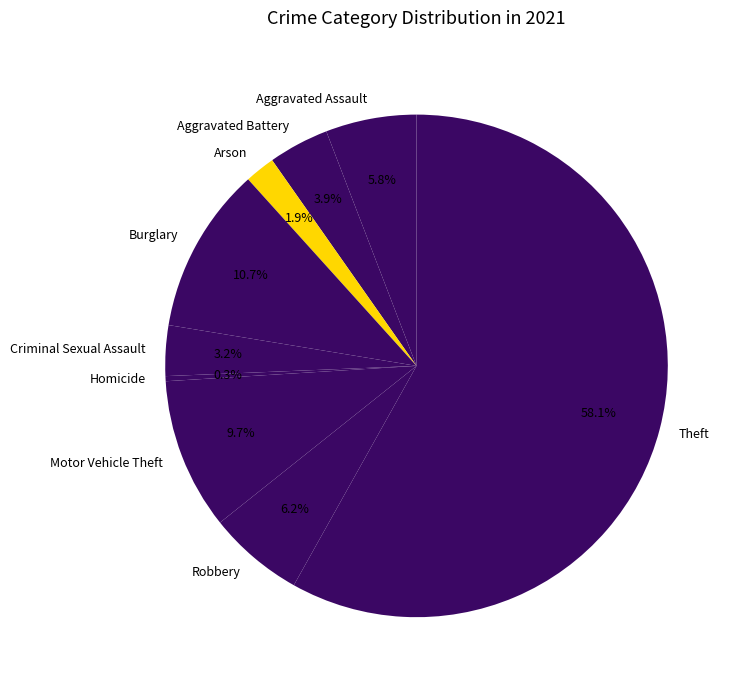

The Burglary slice represents 11% of the pie. True or false?

True